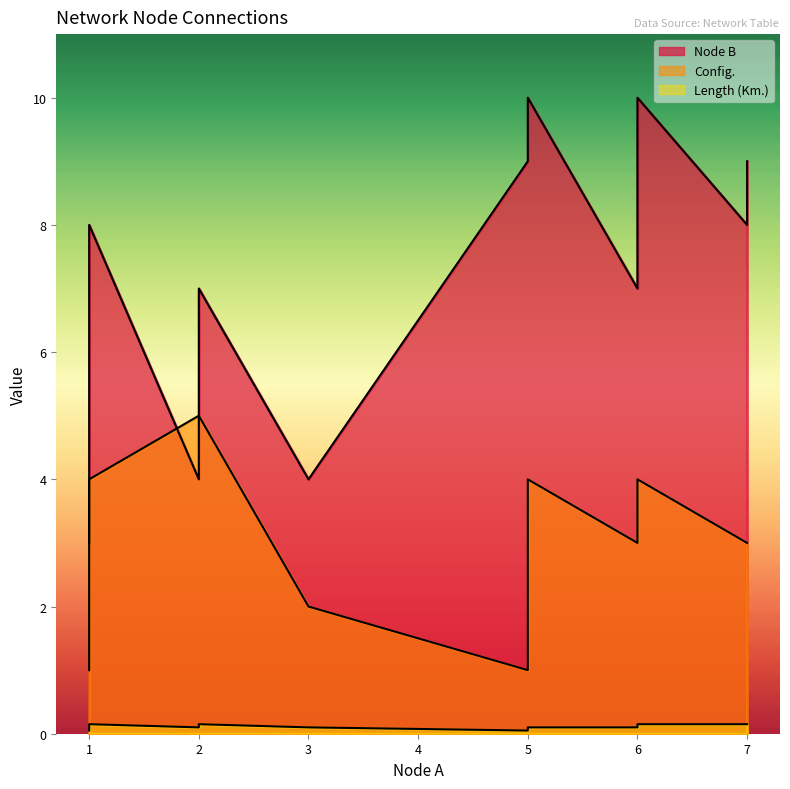

What is the difference between the maximum and second lowest values in the Config. series?

4.0